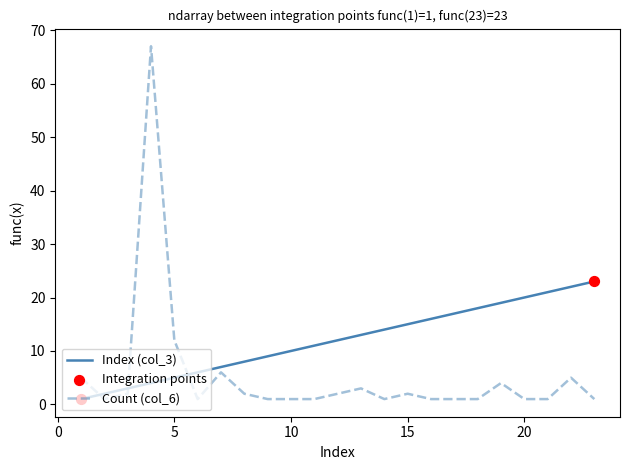

Which series has the largest total across all categories?

Index (col_3)